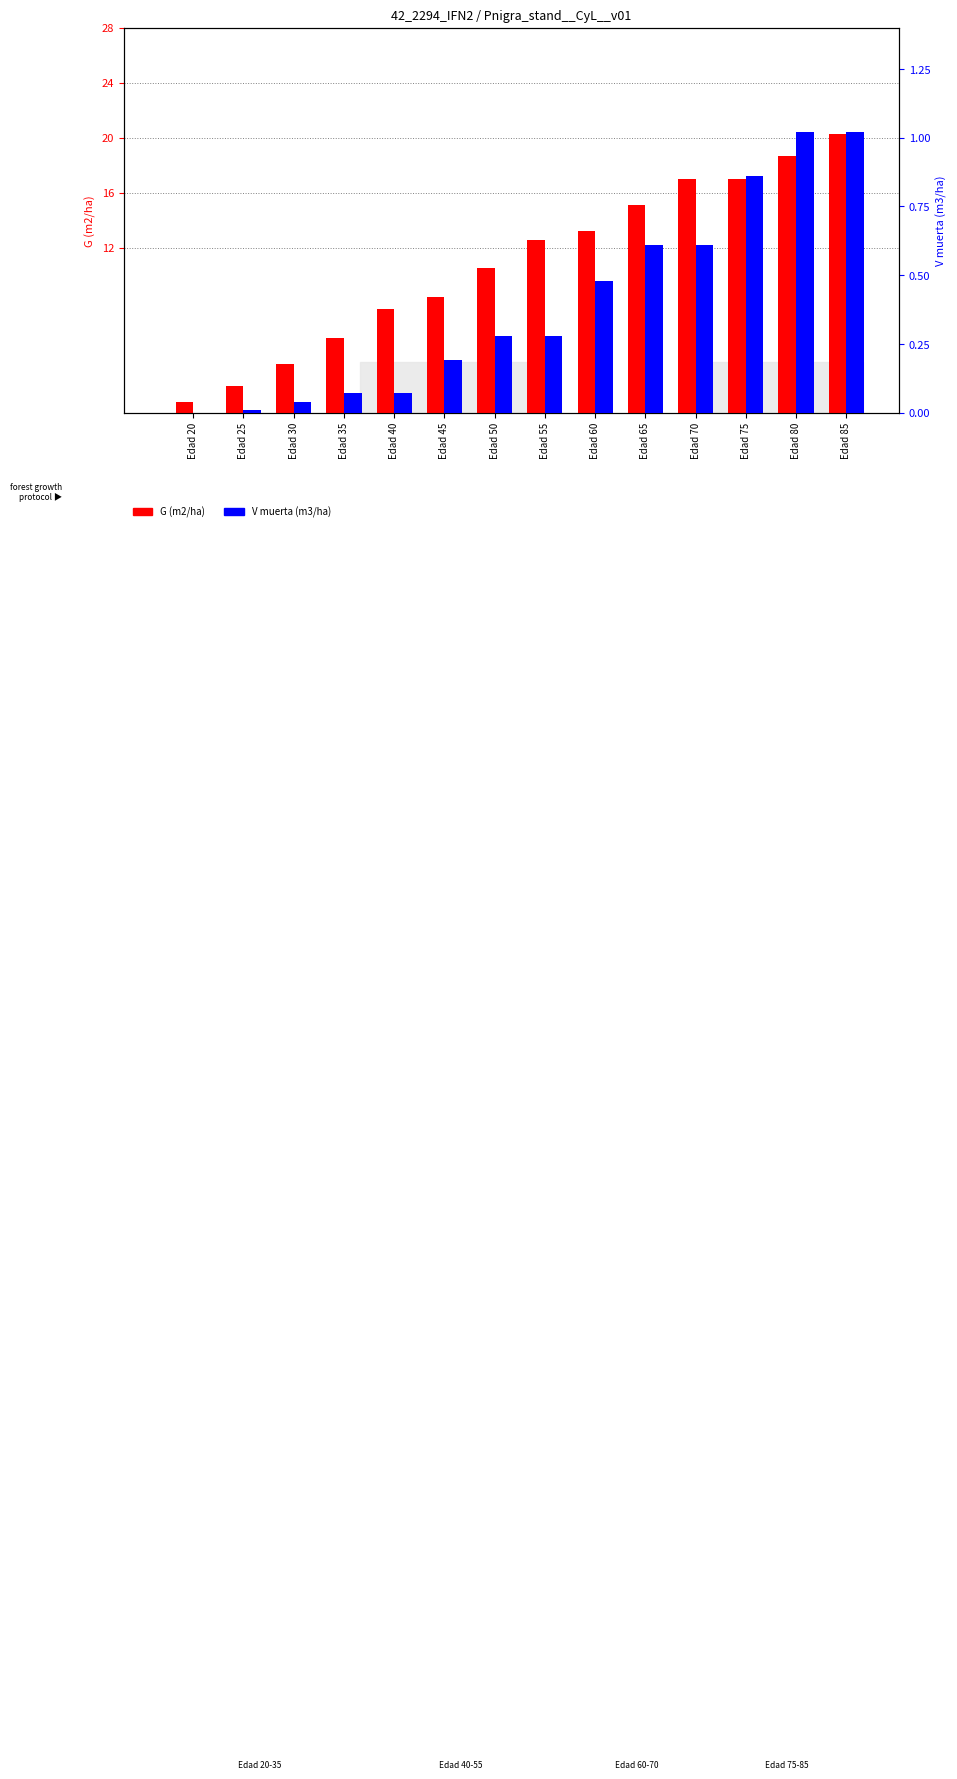

How many bars are there in total?

28